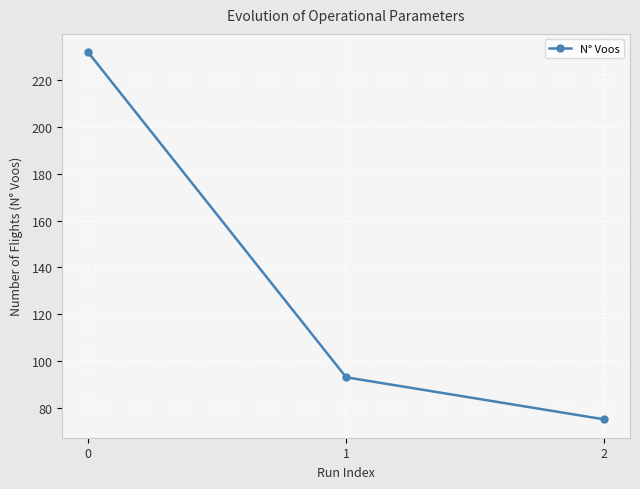

At which category does the chart reach its minimum across all series?

2